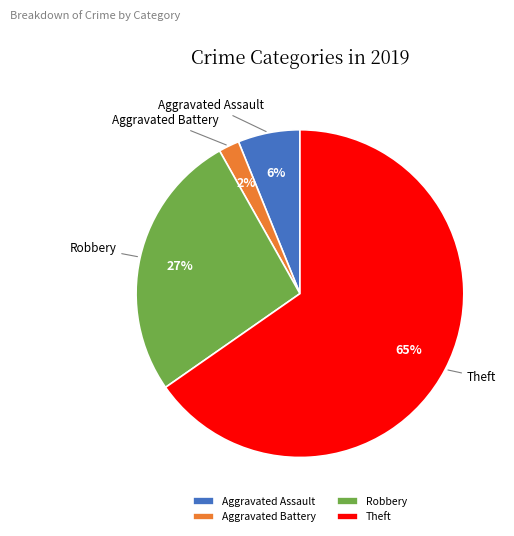

How many slices are in this pie chart?

4